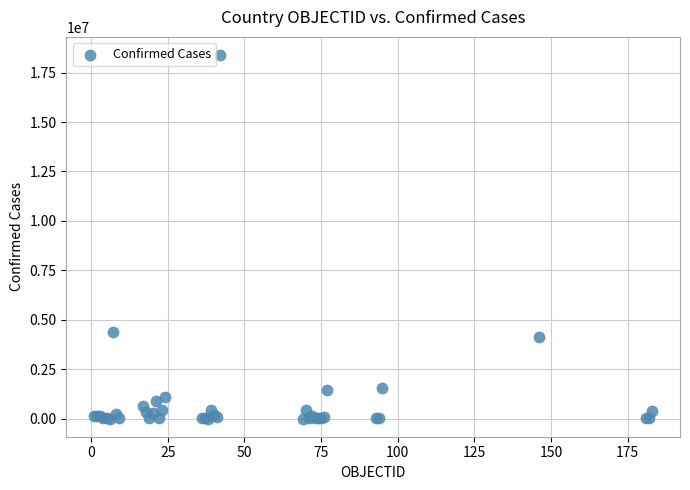

What Y value in the scatter plot is closest to 9193576?

4393142